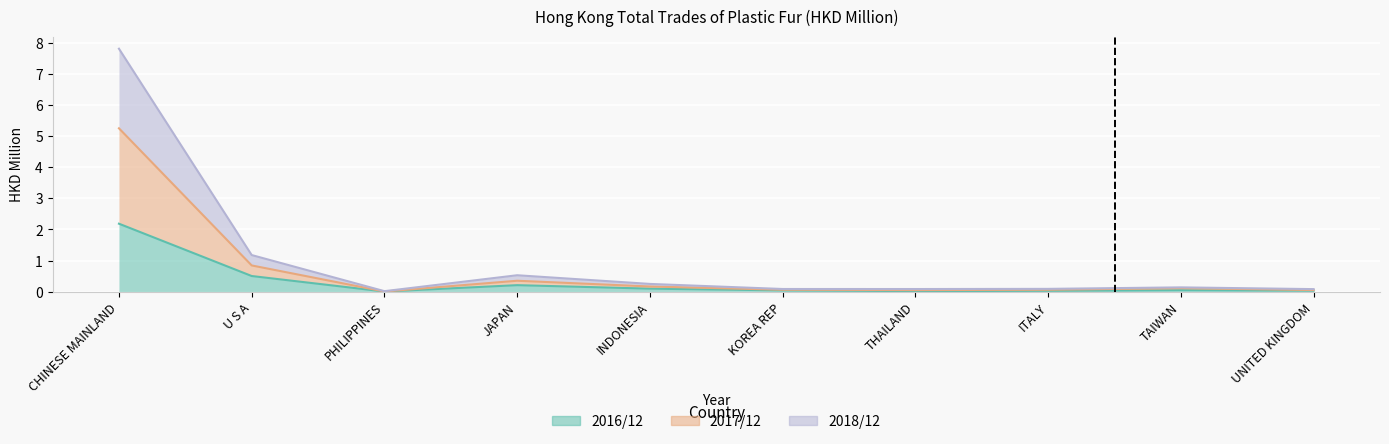

What is the label of the 4th point from the left?

JAPAN